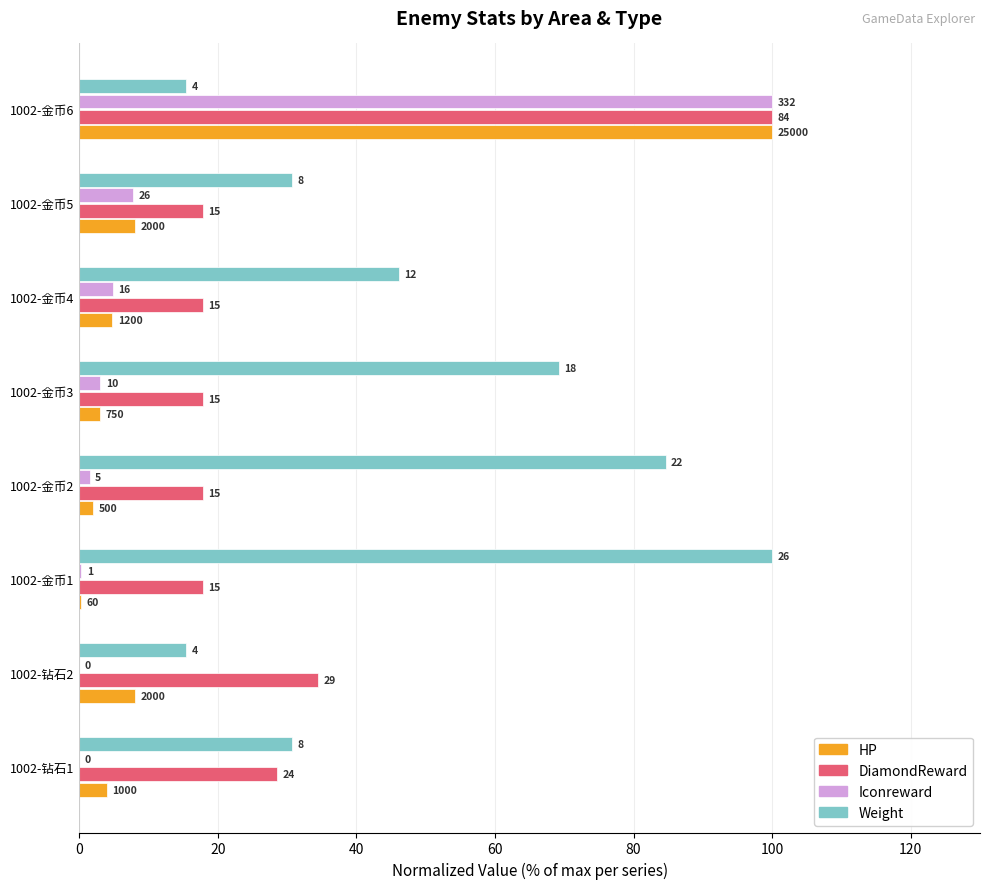

What are all the series names shown in the legend?

HP, DiamondReward, Iconreward, Weight